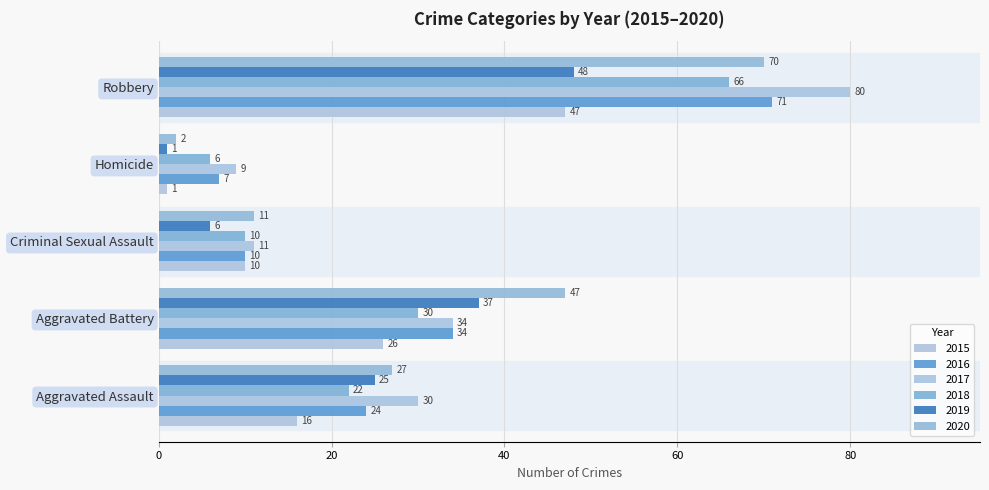

How many data points in 2019 are less than 25?

2